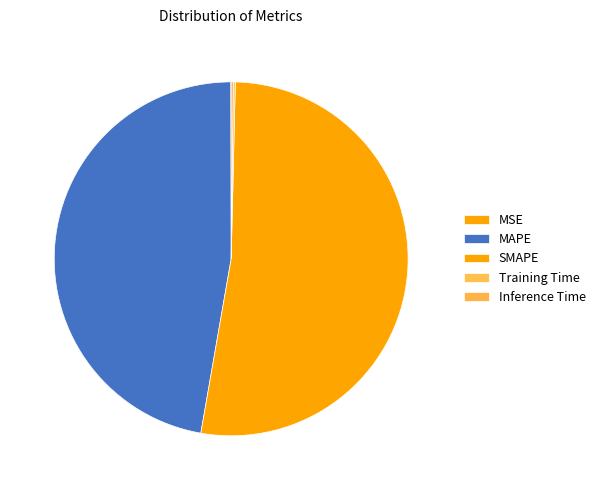

Does any single category account for the majority?

Yes